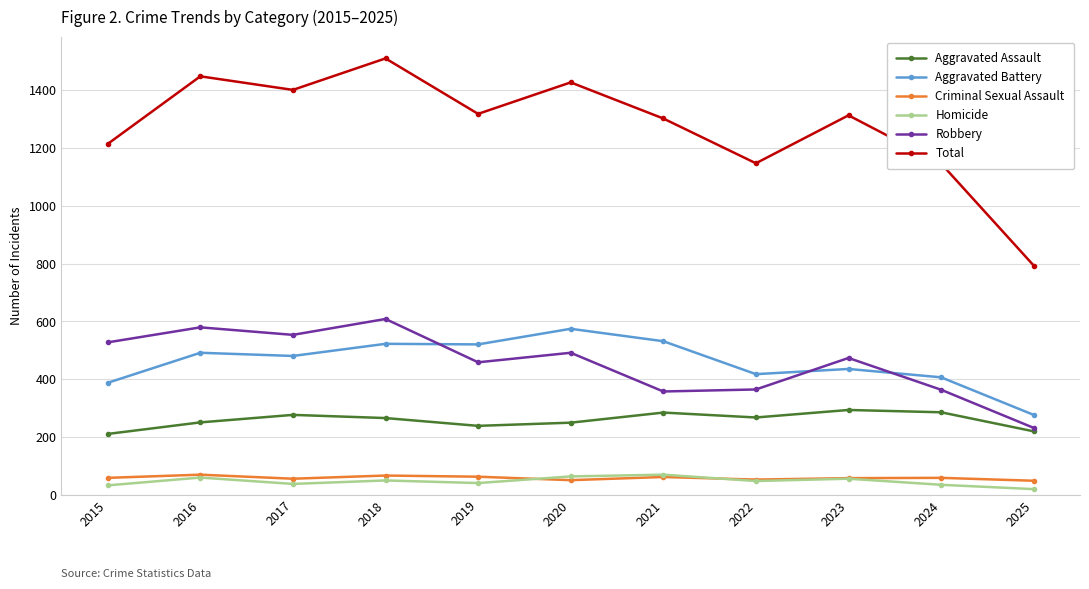

True or false: Total and Robbery cross at least once.

False